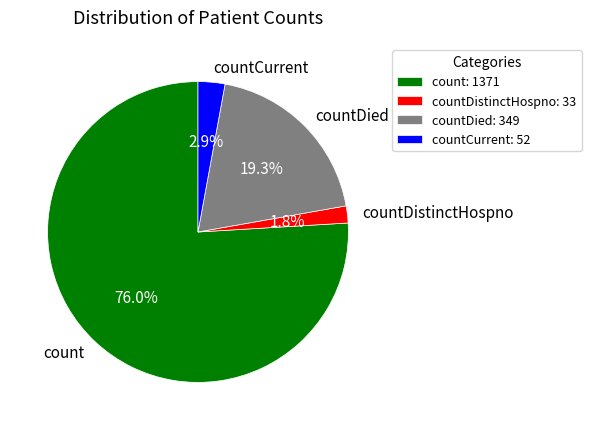

What percentage is the countDied slice, to the nearest percent?

19%